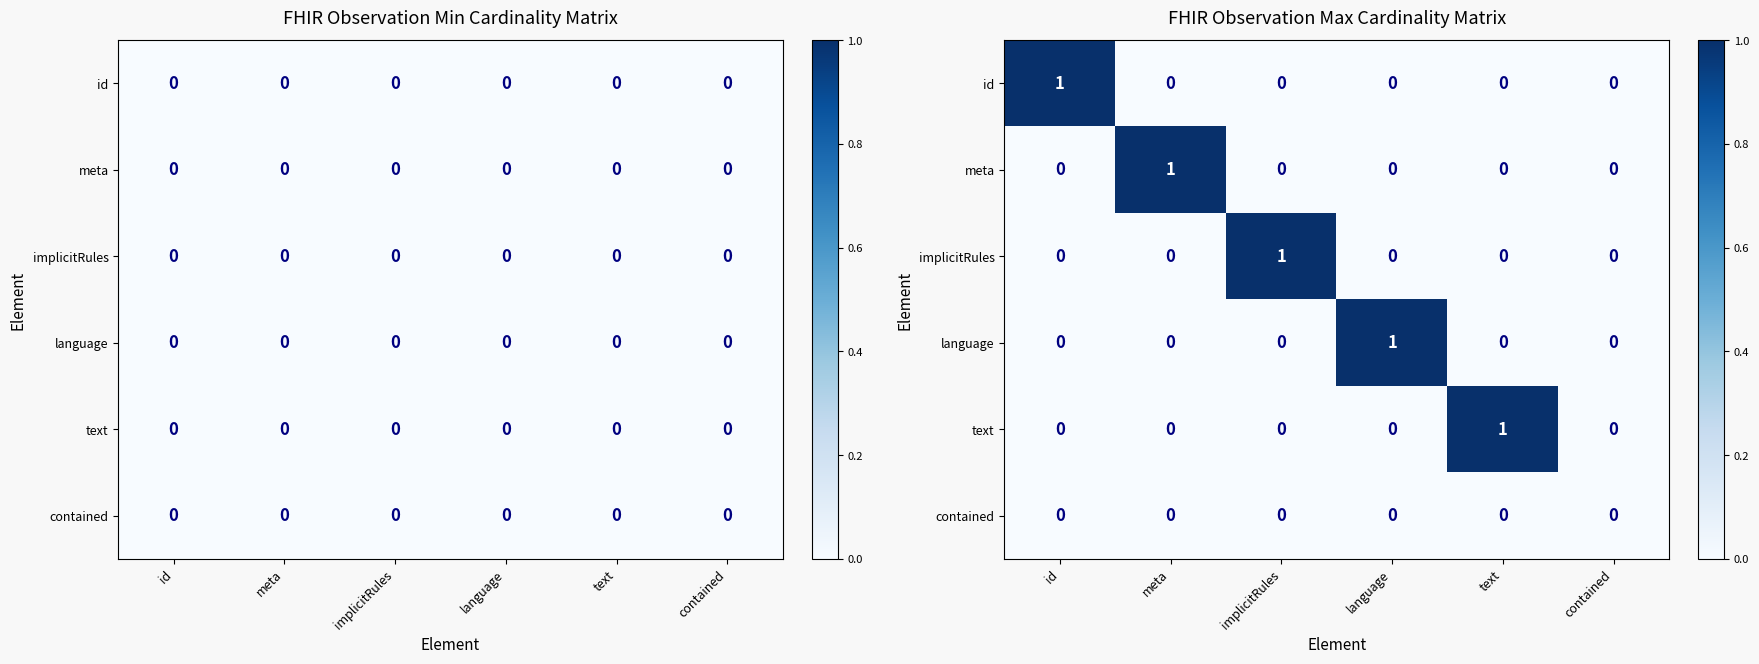

List the labels in order of implicitRules value, largest first.

implicitRules, id, meta, language, text, contained